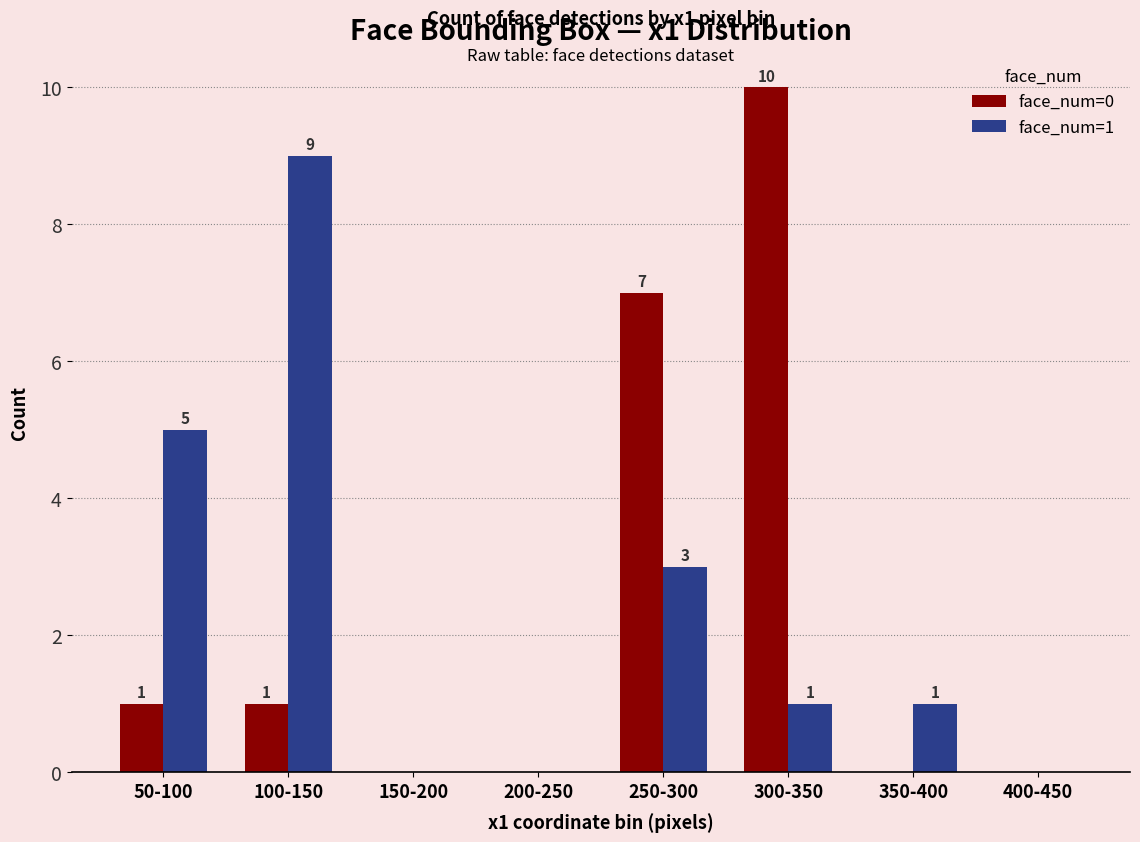

What is the sum of all face_num=1 values?

19